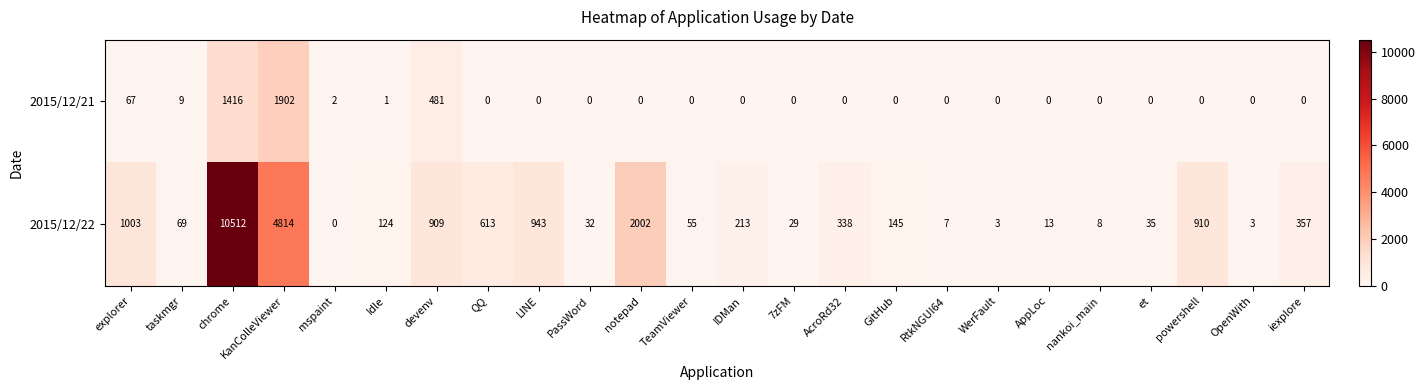

Which category has the highest value in the 2015/12/21 series?

KanColleViewer